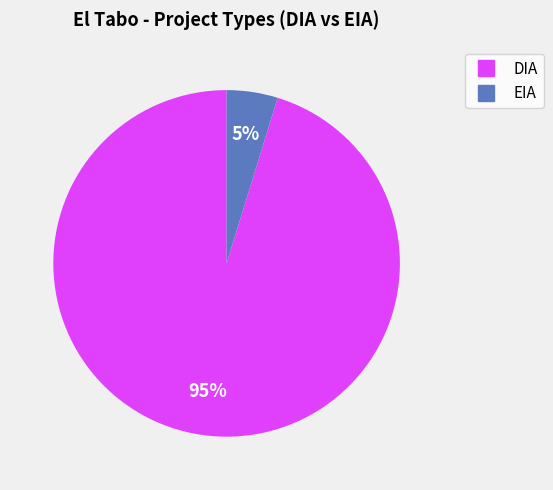

The DIA slice represents 95% of the pie. True or false?

True